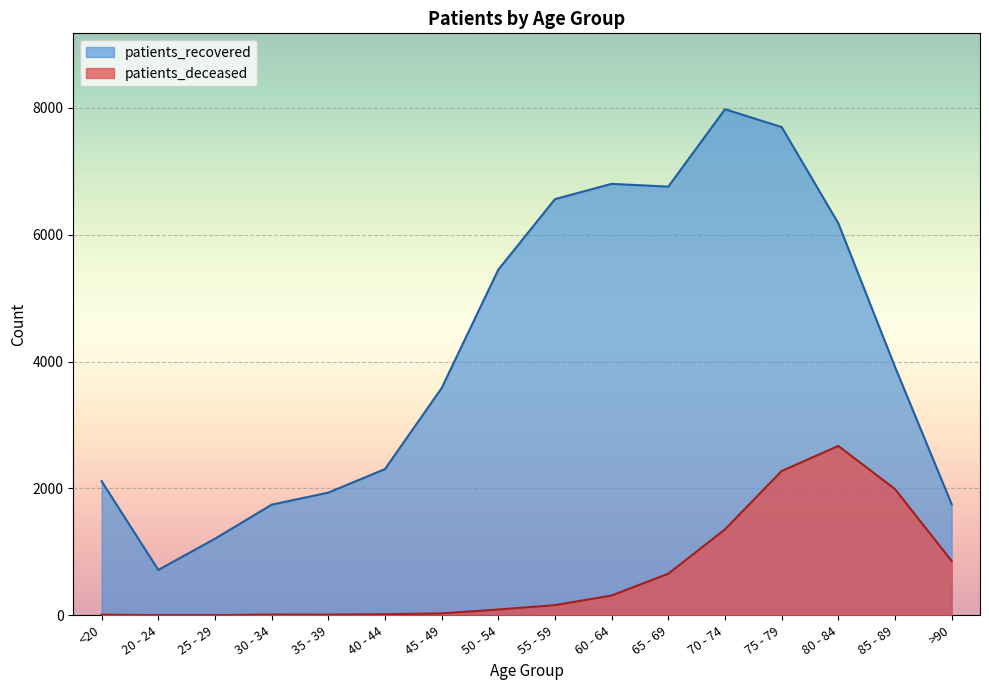

What is the minimum value shown in the chart?

3